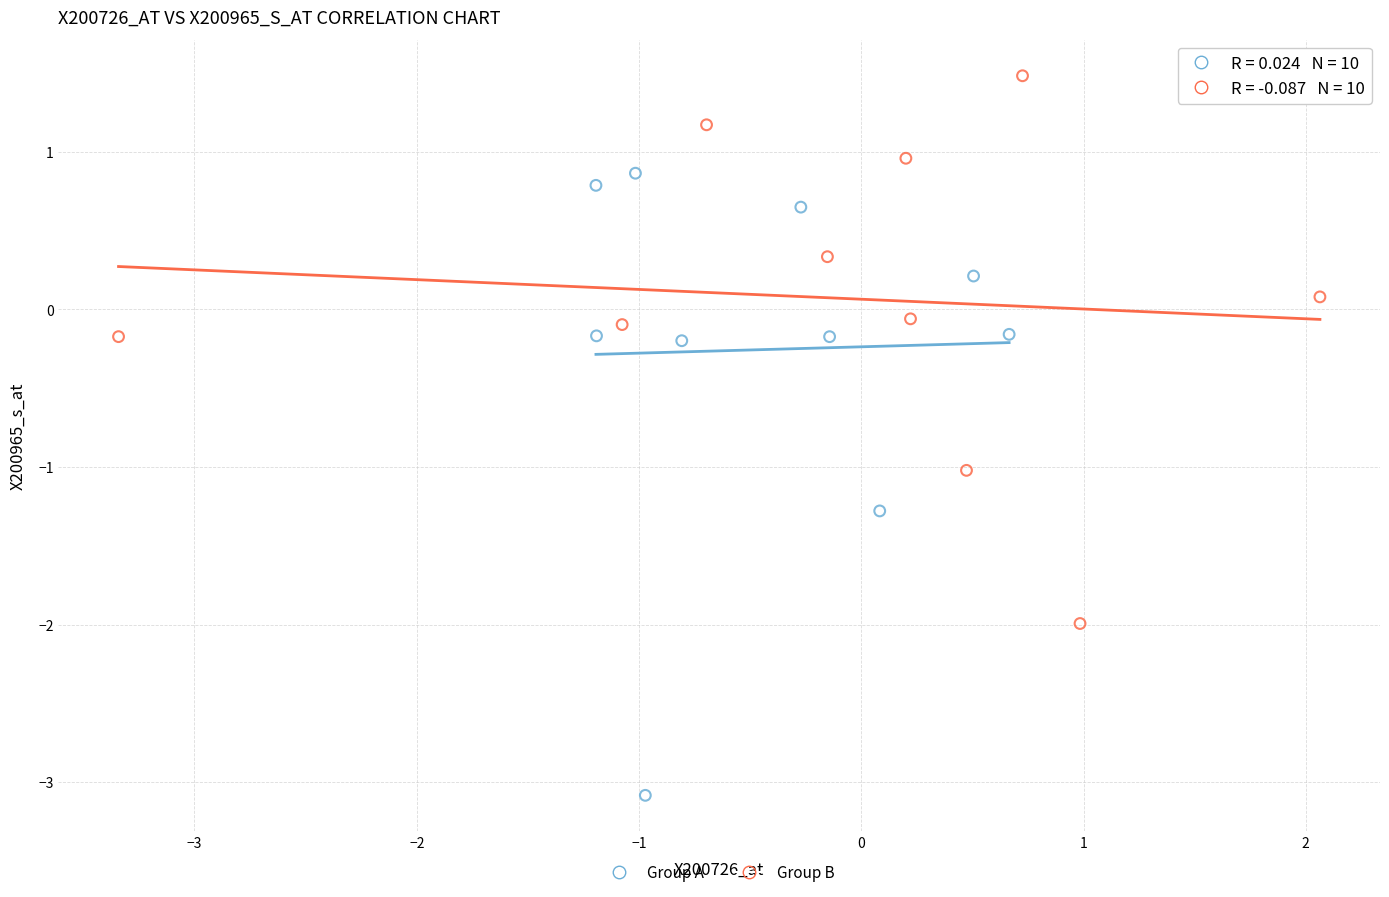

Which series reaches the maximum Y coordinate?

Group B